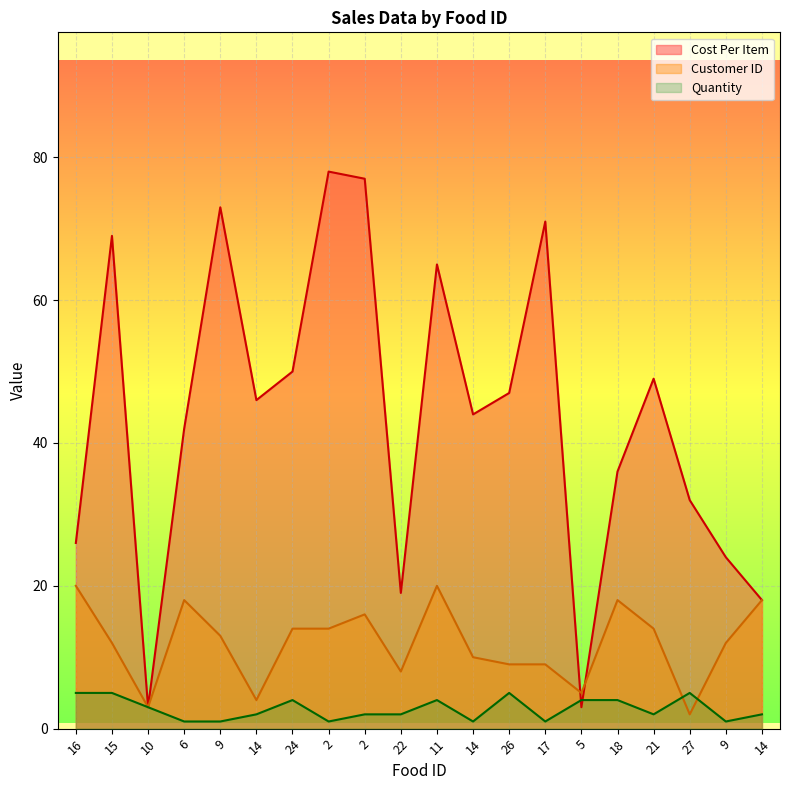

Which label corresponds to the largest value in the chart?

2